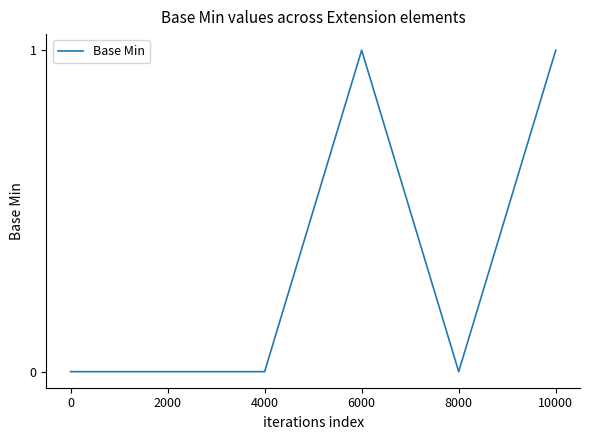

True or false: the data shows 0 at 8000.

True